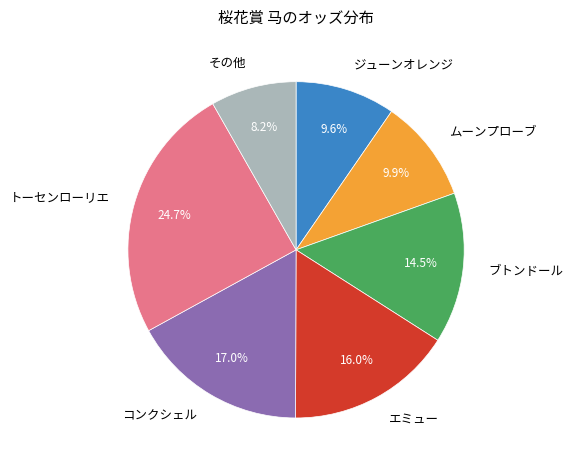

Which has a higher value, その他 or ブトンドール?

ブトンドール